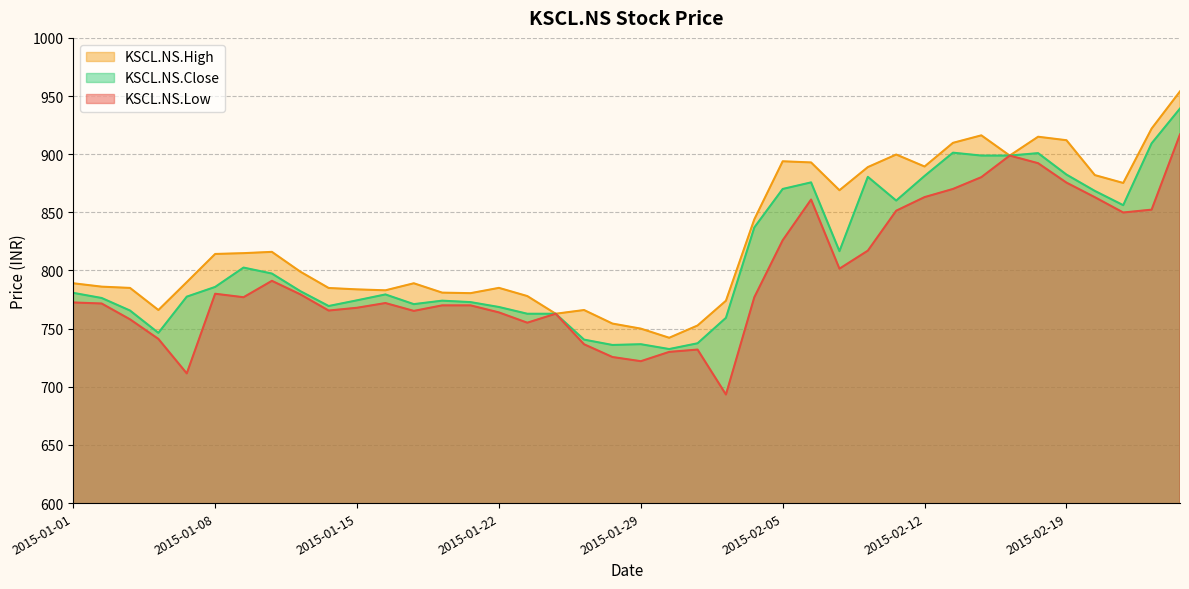

Which series changed the most between 2015-01-15 and 2015-02-03?

KSCL.NS.Low